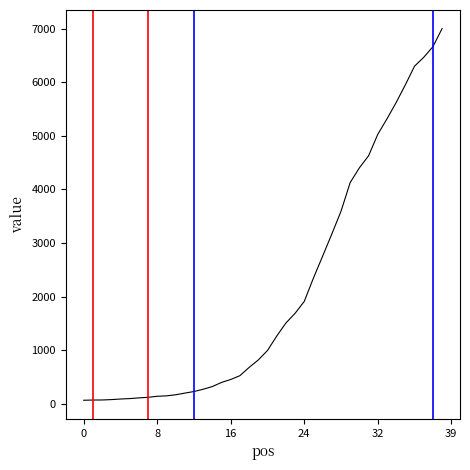

What is the maximum value shown in the chart?

7003